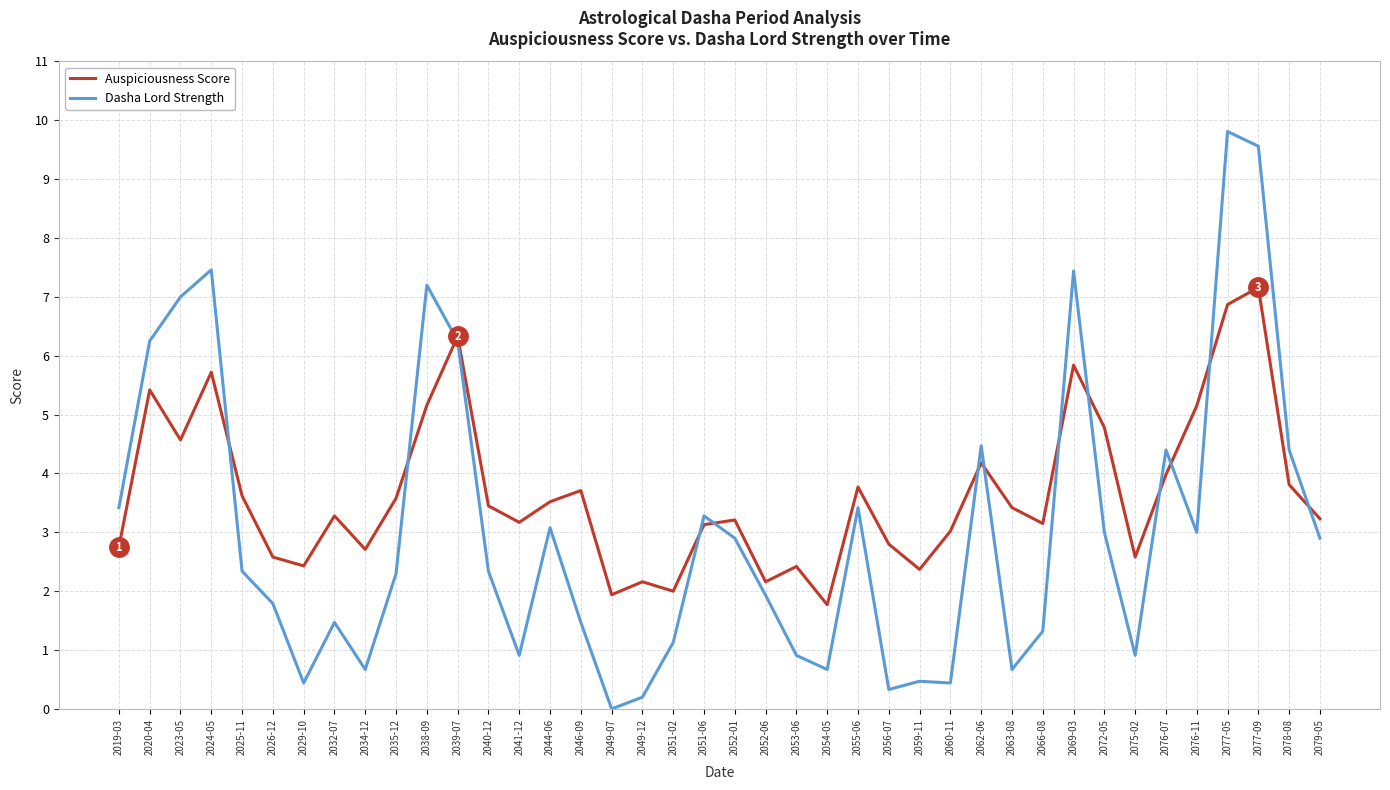

What is the spread (max minus min) of values at 2075-02?

1.7